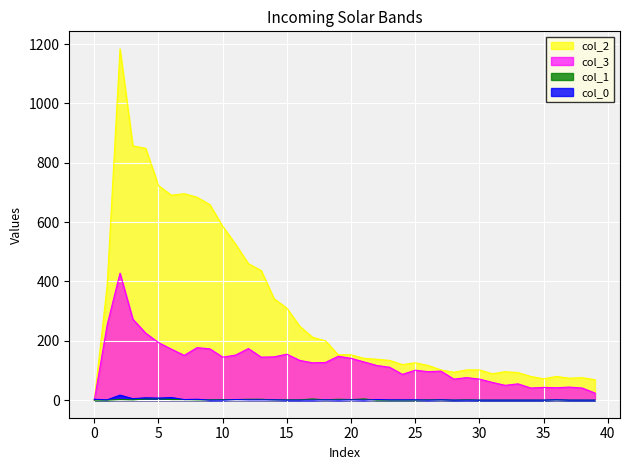

What is the difference between the second highest and second lowest values in the col_2 series?

788